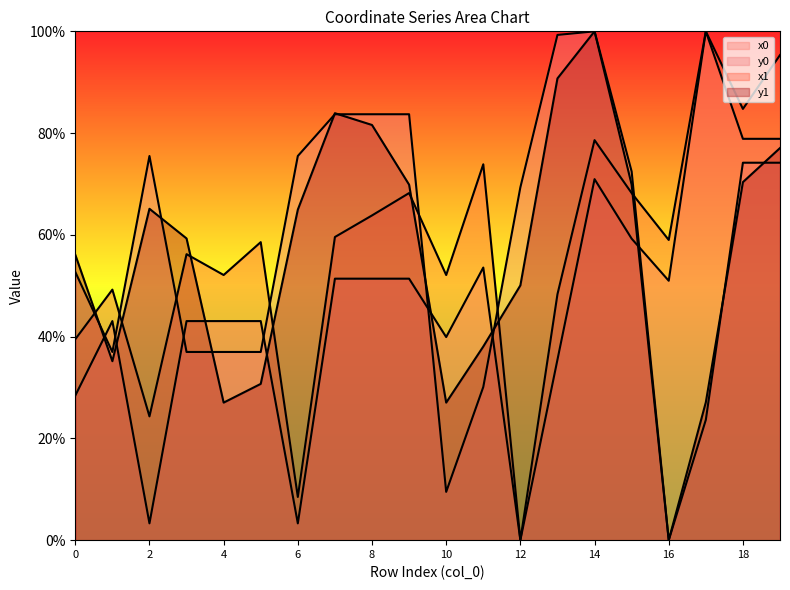

Is it true that x0 equals 119.9 at 14?

False